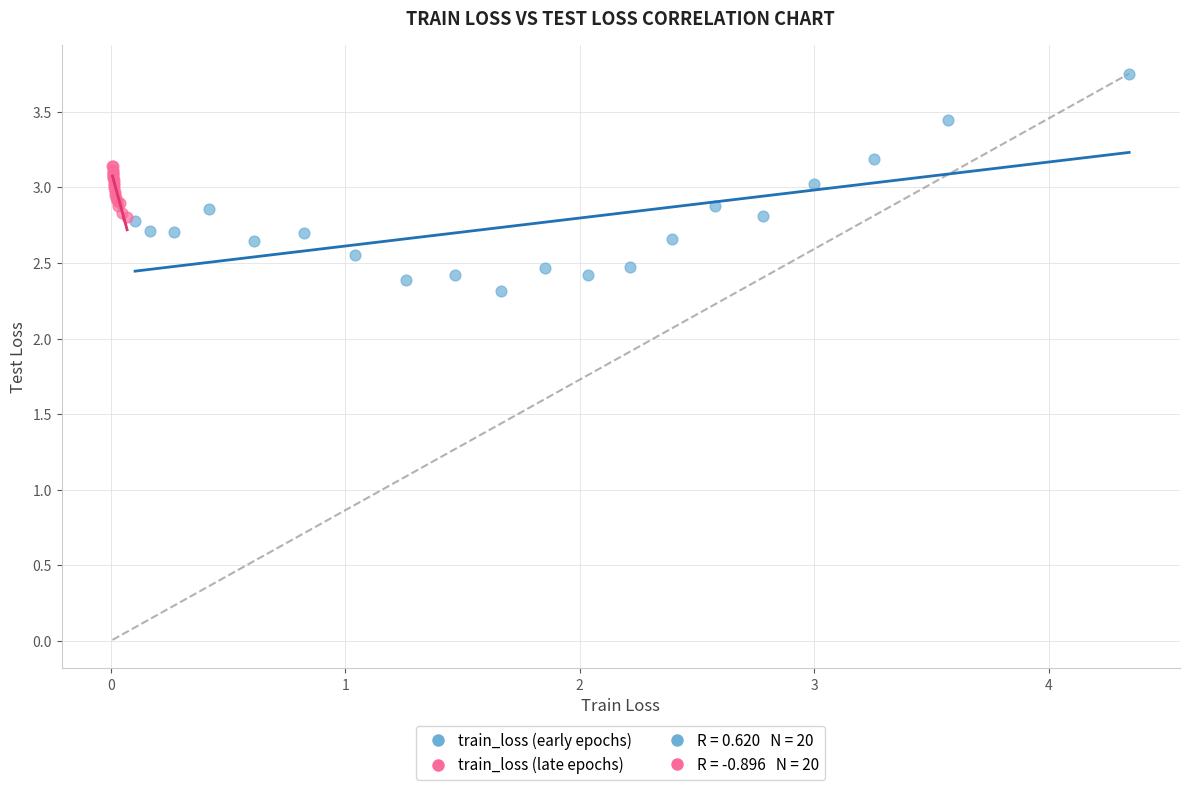

Which series reaches the maximum Y coordinate?

train_loss (early epochs)